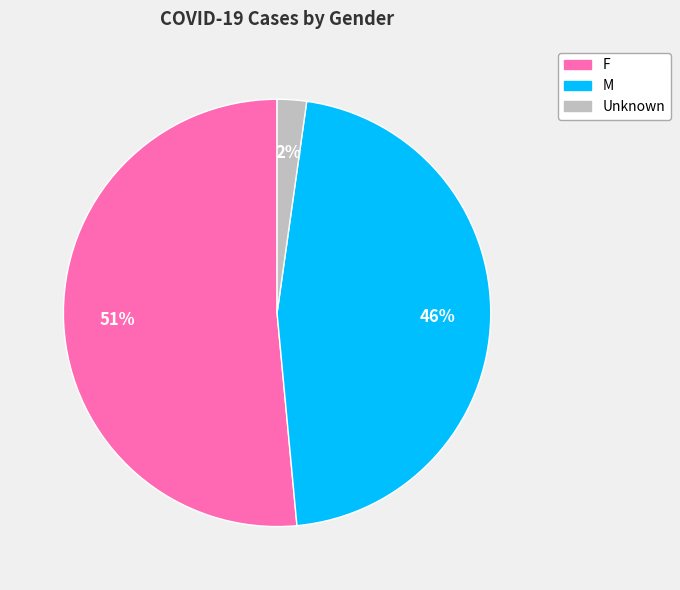

To the nearest percent, what percentage of the pie is Unknown?

2%